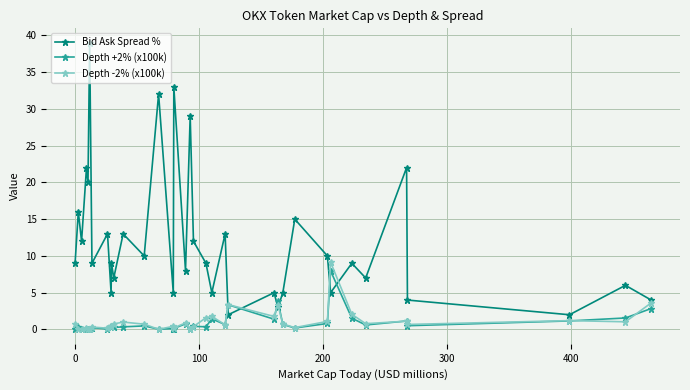

Which series has the largest total across all categories?

Bid Ask Spread %